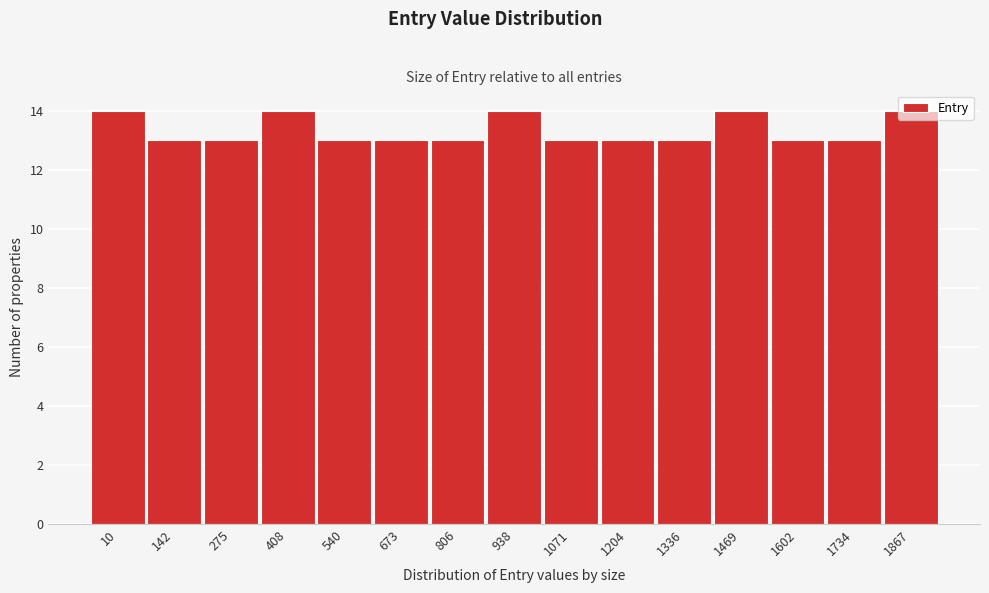

Approximately how many times larger is the value at 540 compared to 10?

0.9